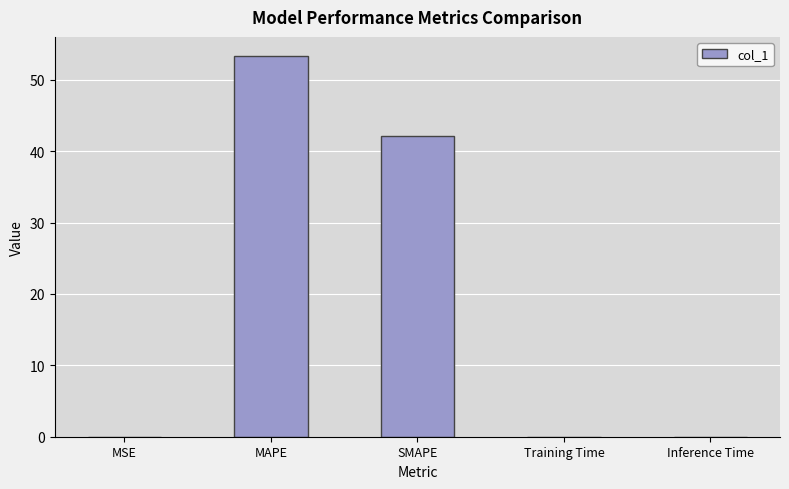

What is the sum of all values?

95.5